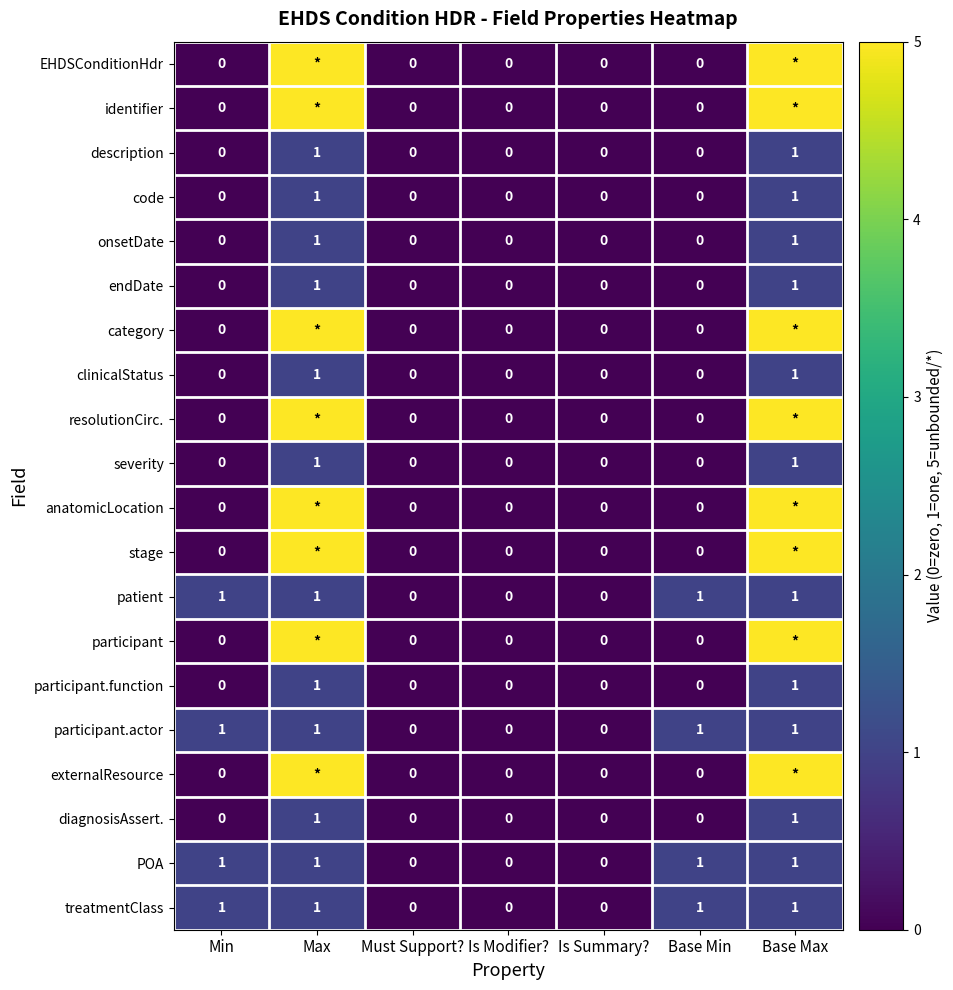

Is it true that participant.function equals -1 at Is Modifier??

False